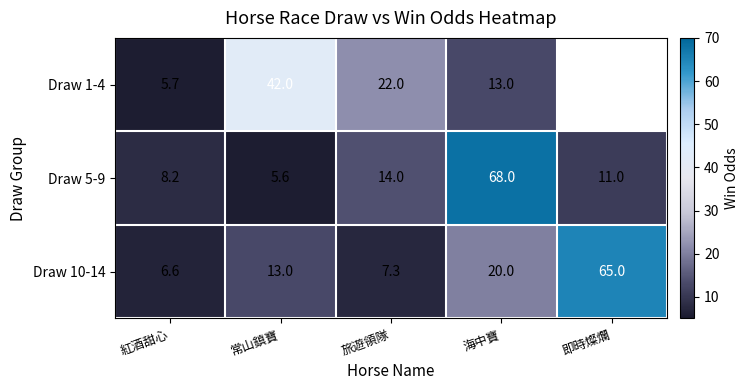

Read the Draw 10-14 value at 即時燦爛.

65.0